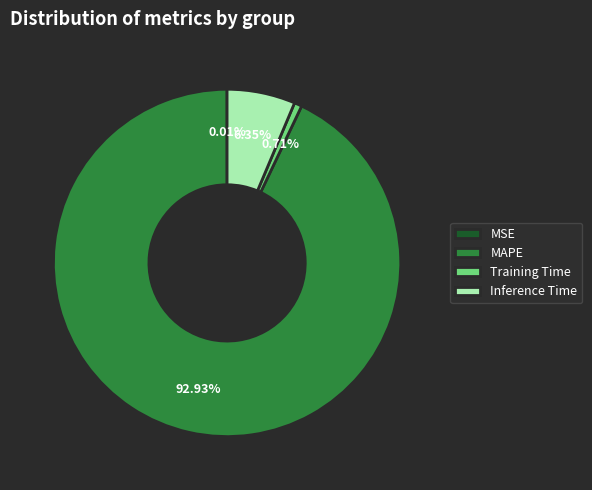

Which category accounts for the majority?

MAPE